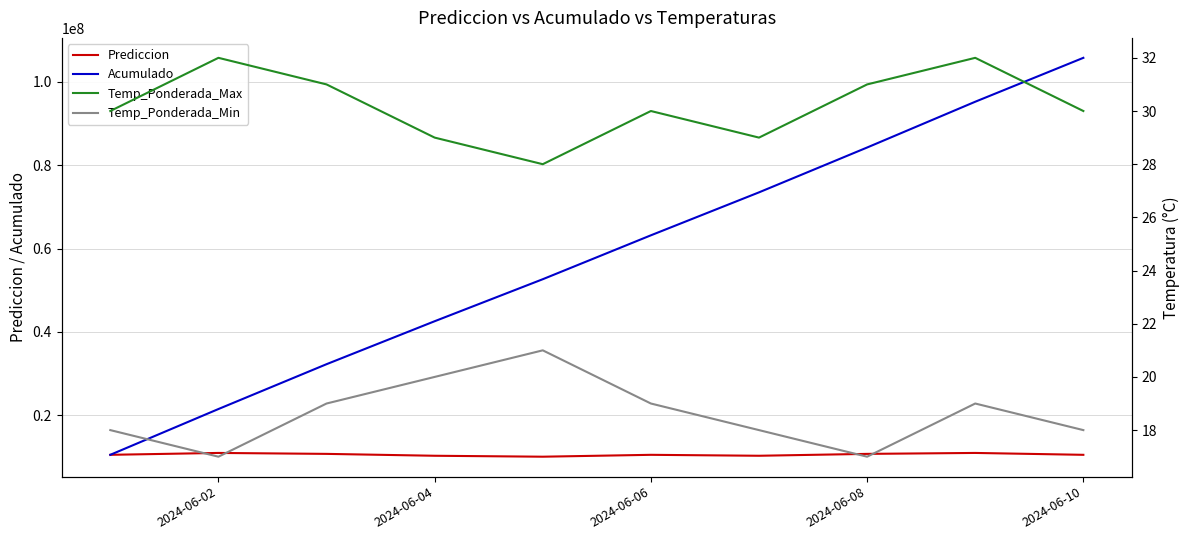

What is the maximum value for Acumulado?

105748160.8